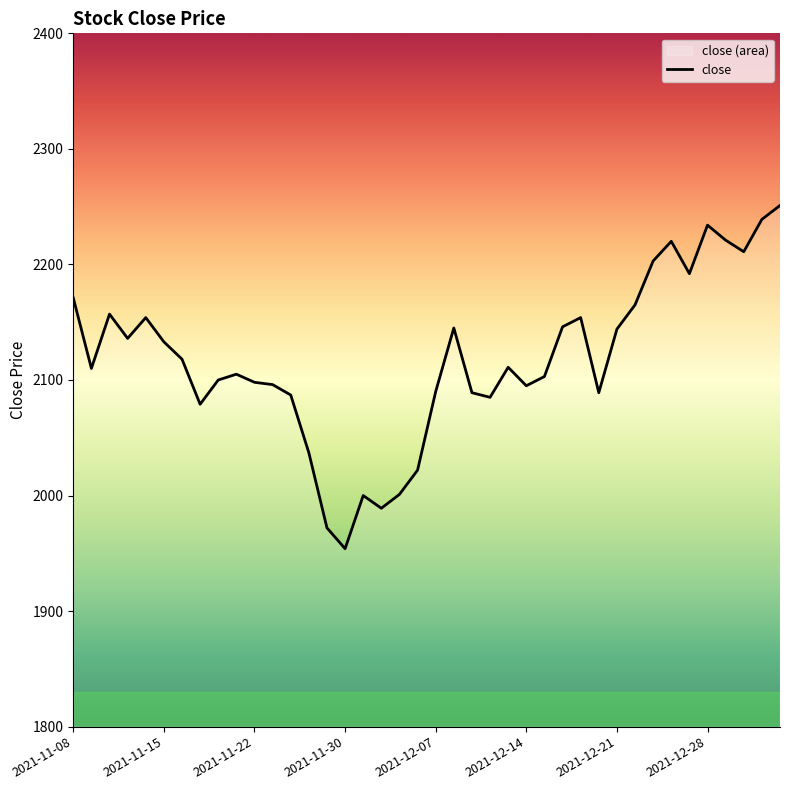

At which category does the data reach its first local peak?

2021-11-10